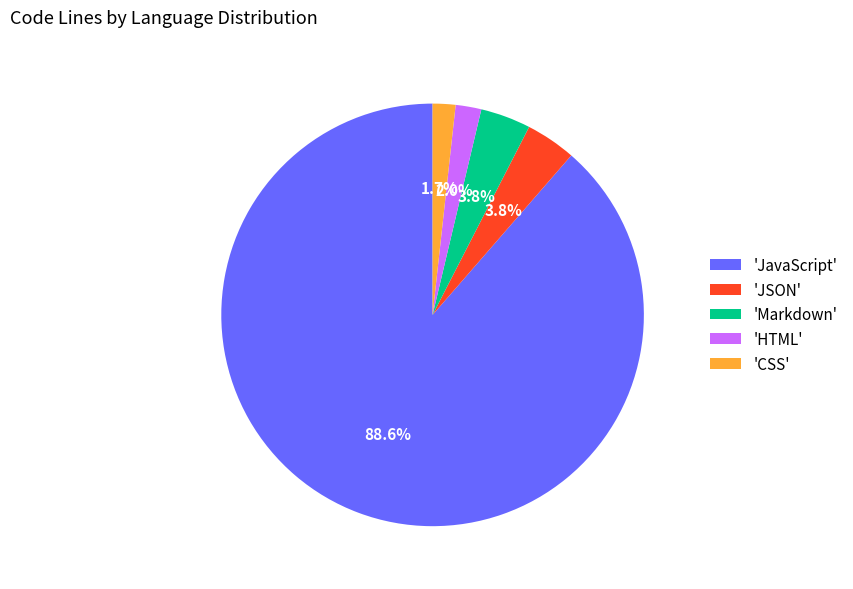

How many slices are in this pie chart?

5